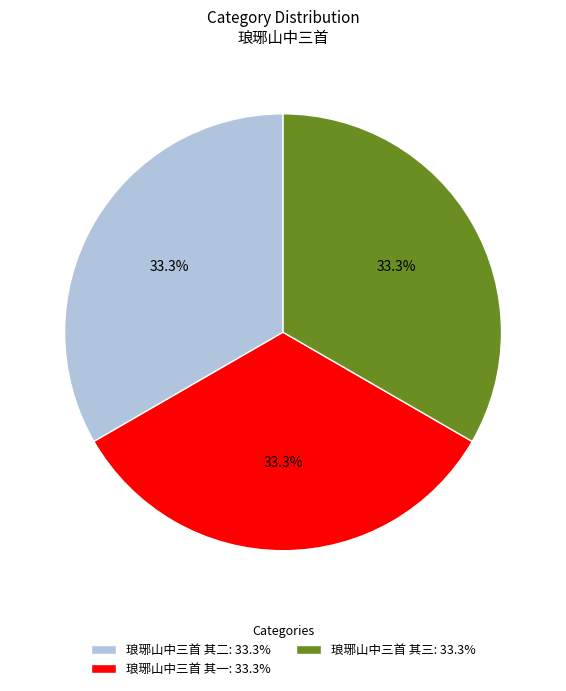

Approximately how many times larger is the value at 琅琊山中三首 其一: 33.3% compared to 琅琊山中三首 其三: 33.3%?

1.0